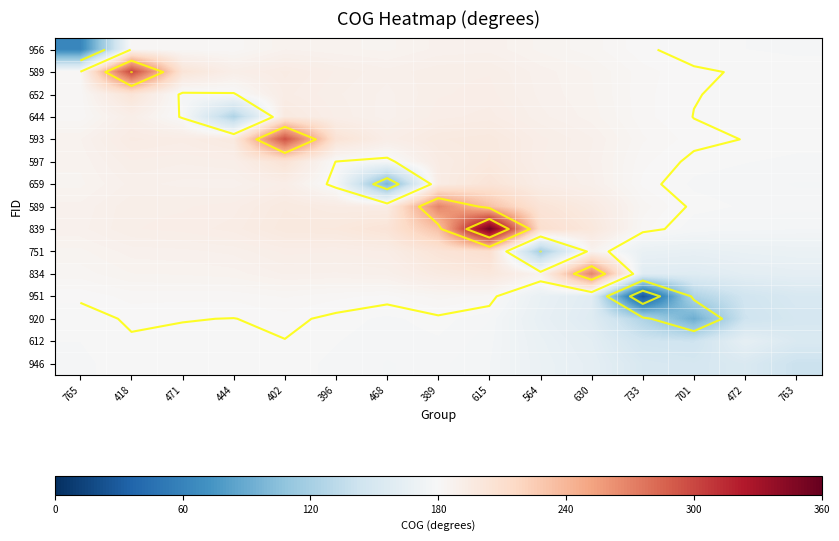

Which has a higher value, 615 or 389?

615